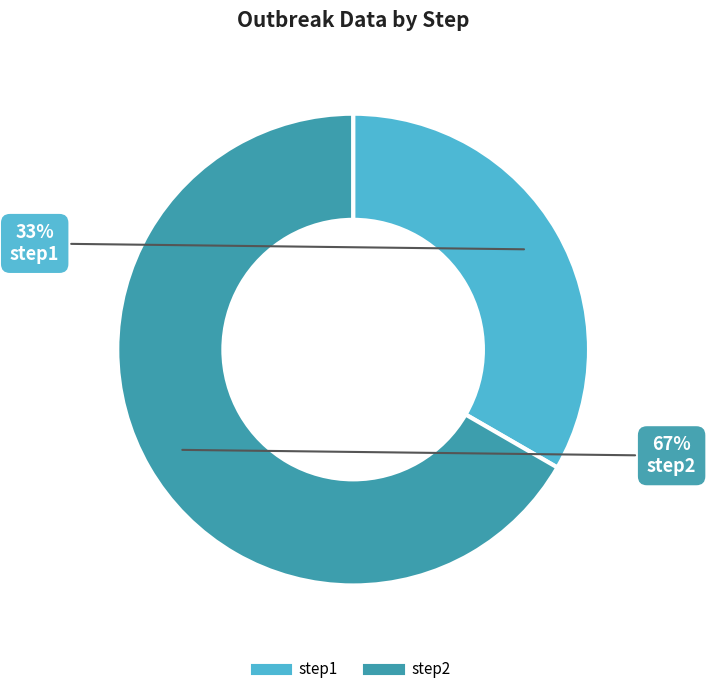

Combined, do step2 and step1 account for over 50%?

Yes